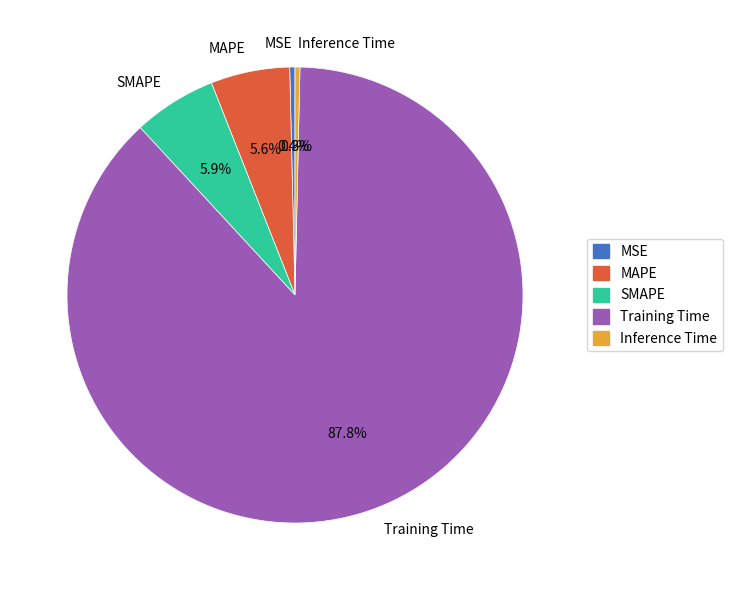

Do SMAPE and Training Time together represent more than half of the pie?

Yes